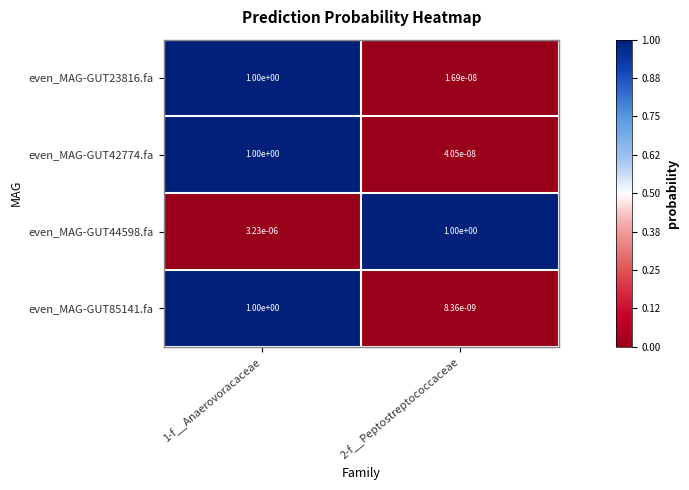

What is the greatest value displayed?

1.0